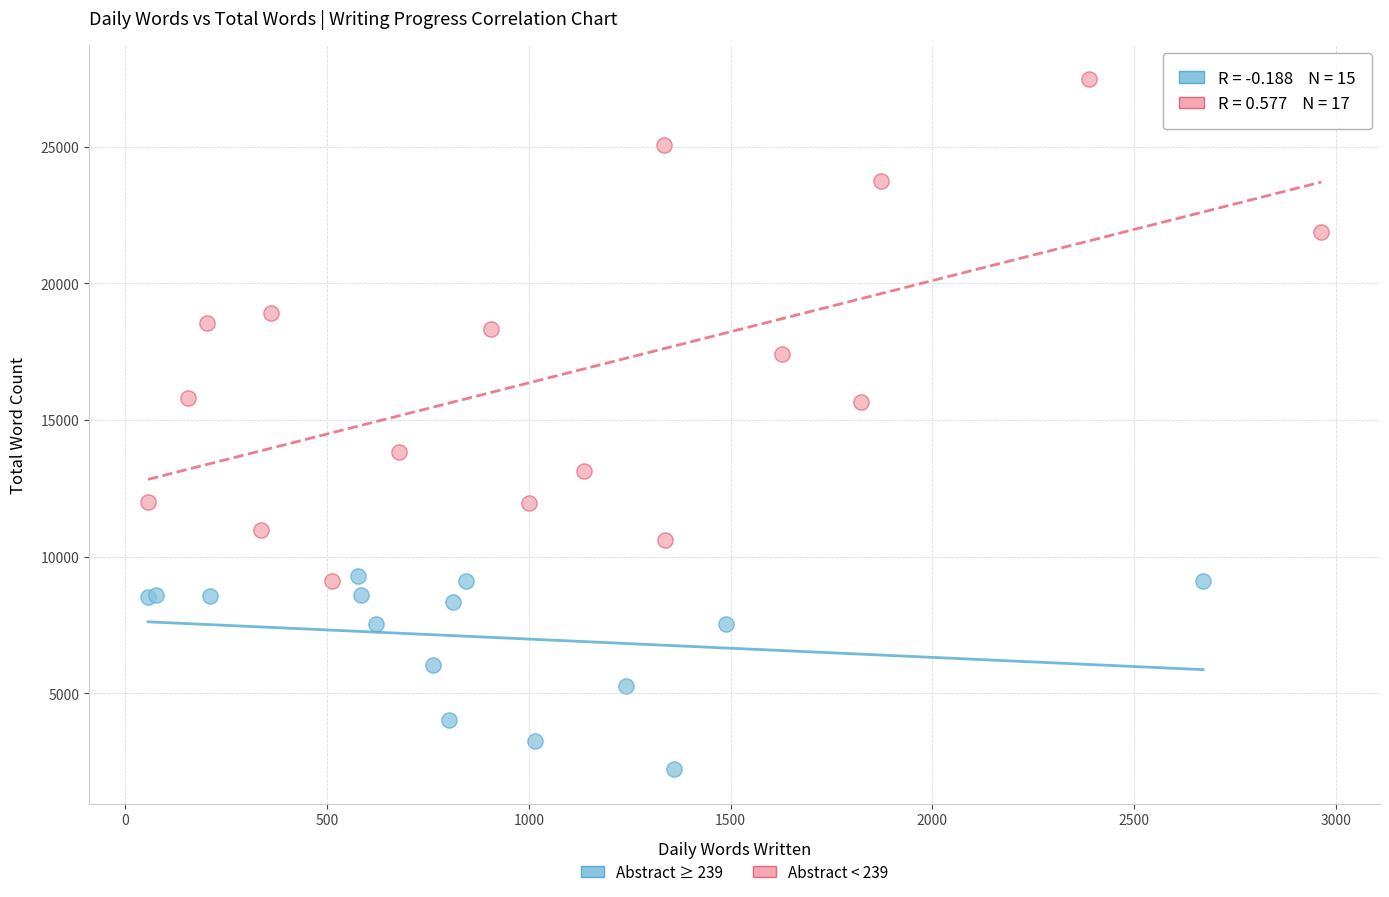

Which series has the widest spread of Y values?

Abstract < 239